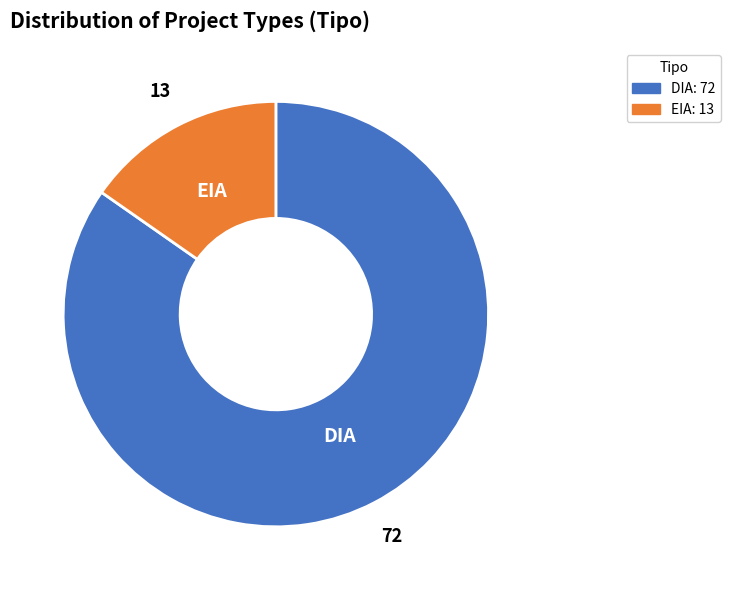

Which slice is the largest?

DIA